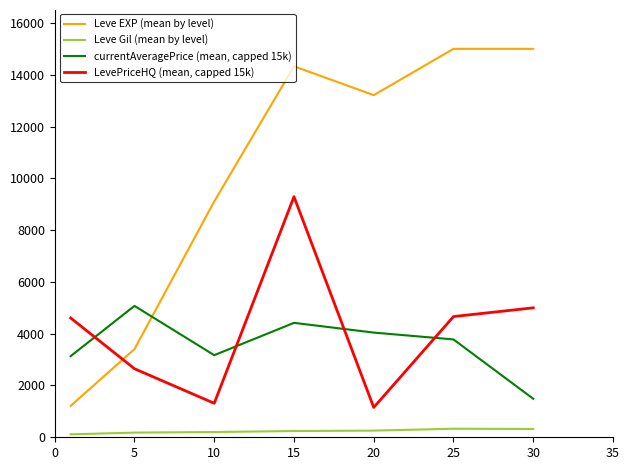

True or false: currentAveragePrice (mean, capped 15k) and Leve Gil (mean by level) intersect in this chart.

False